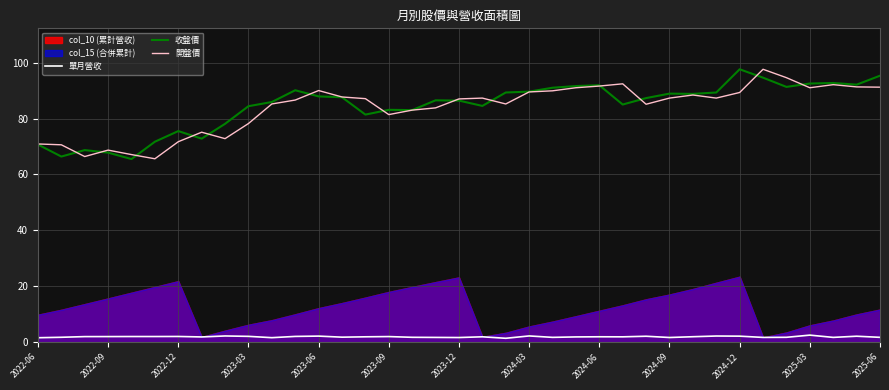

At which category is the sum across all series the highest?

31